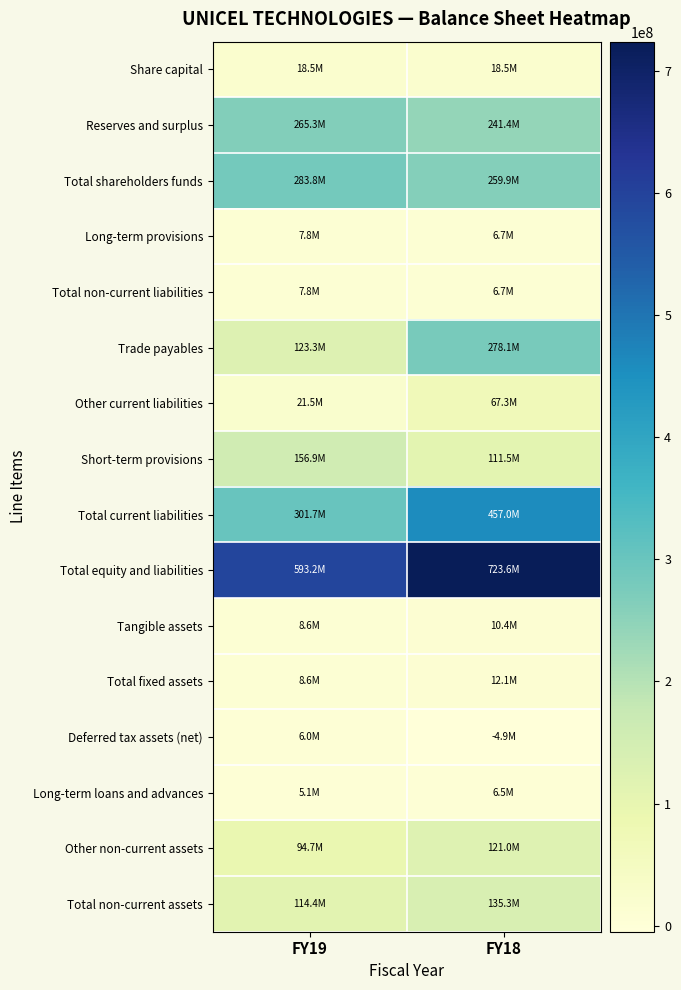

Which series changed the most between FY19 and FY18?

Total current liabilities